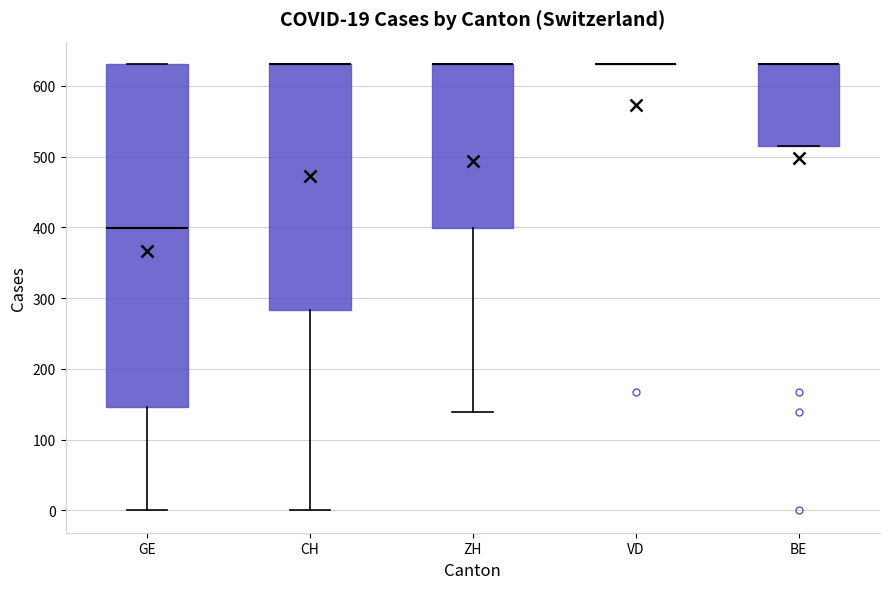

Comparing the boxes themselves (not the whiskers), which one is the tallest?

GE